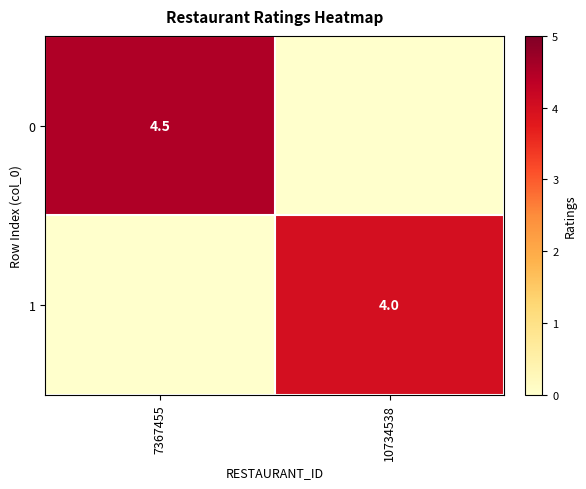

True or false: 1 has a value of 4.0 at 10734538.

True